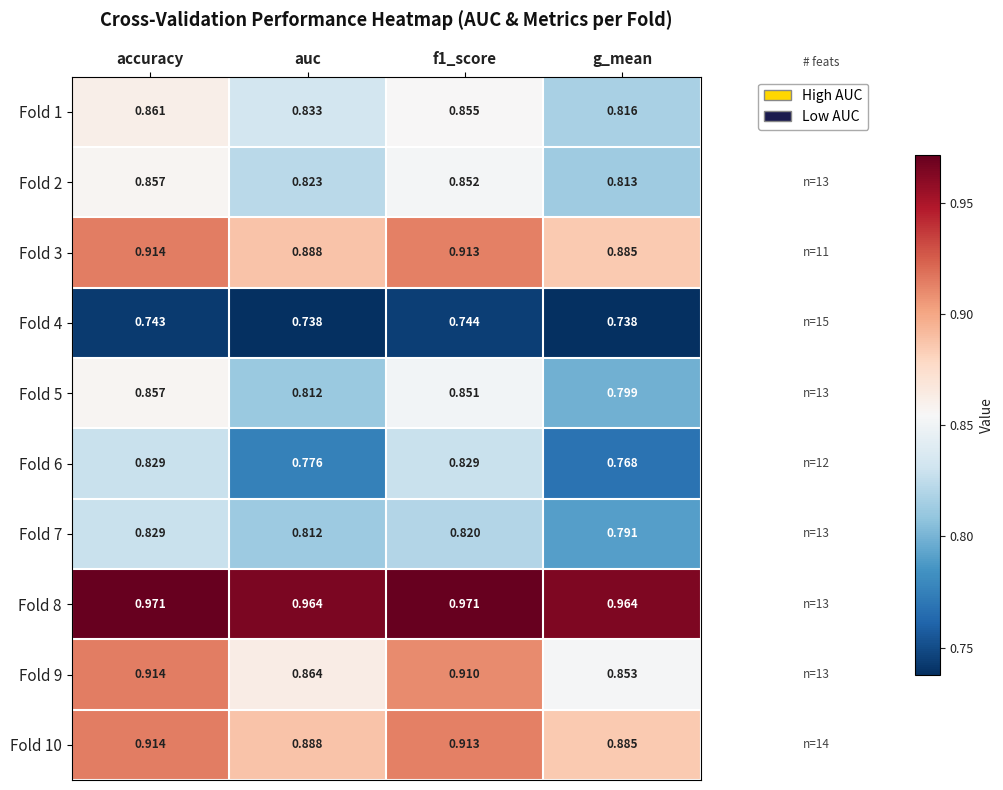

At which label does Fold 6 reach its minimum?

g_mean